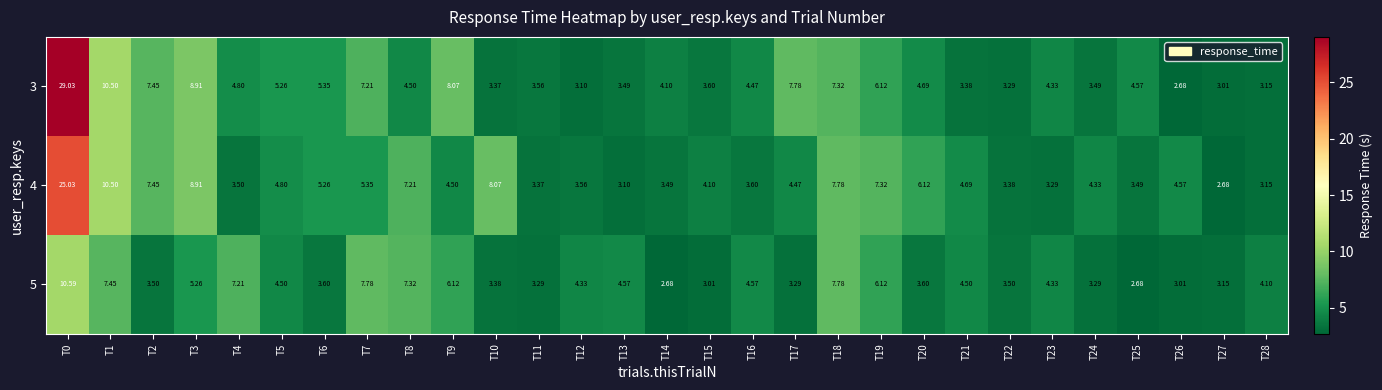

Which series has the largest total across all categories?

3